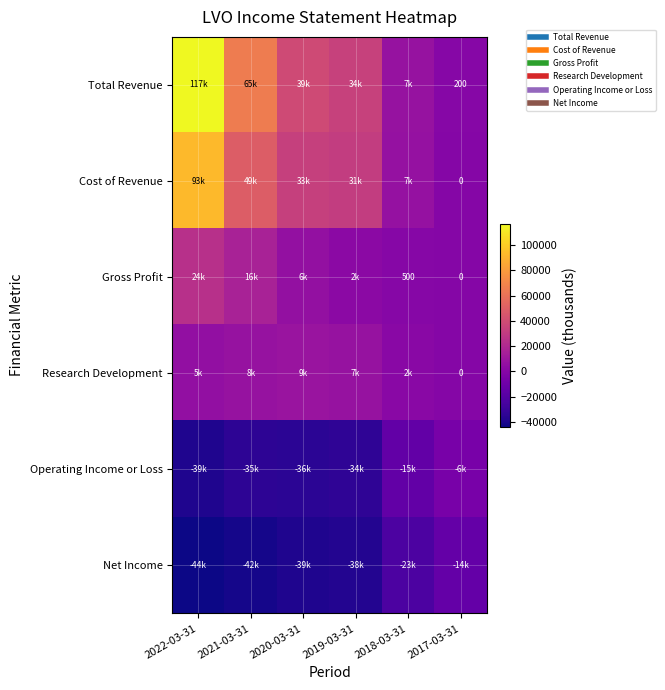

What is the total value across all series at 2020-03-31?

11800